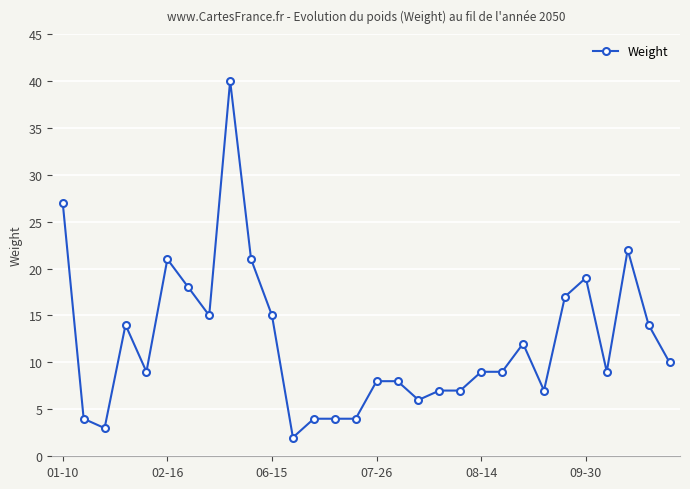

What is the greatest value displayed?

40